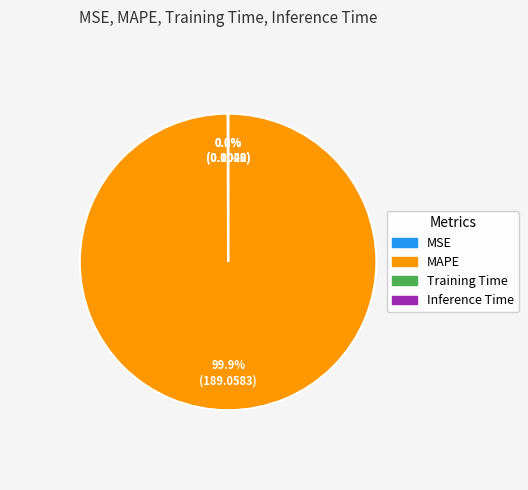

To the nearest percent, what is the difference between the largest and smallest slice percentages?

100%